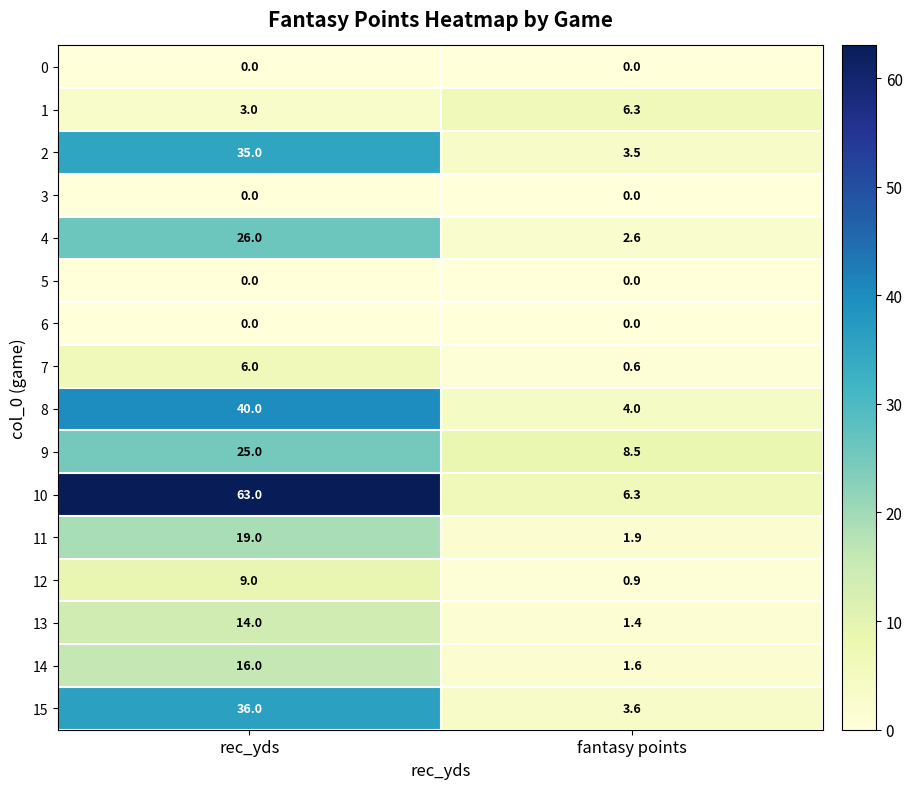

What is the average value of the 13 series?

7.7